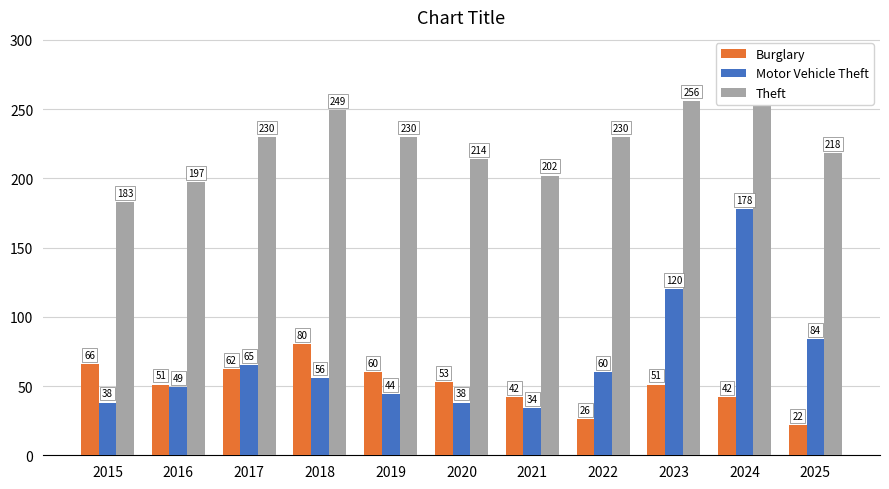

Rank the series at 2019 from lowest to highest value.

Motor Vehicle Theft, Burglary, Theft